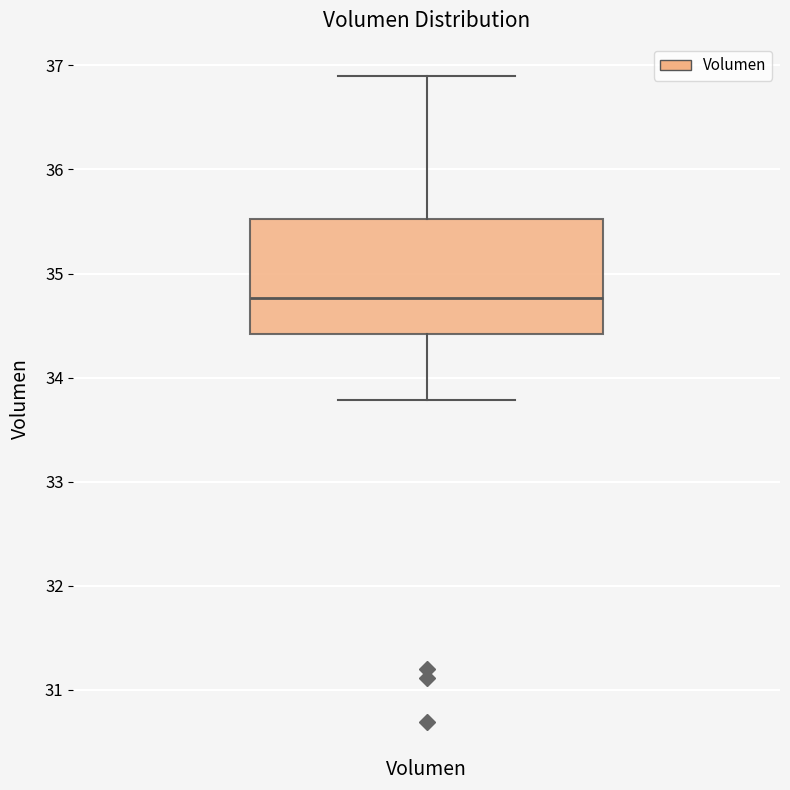

Read this box plot against the y-axis: the position of the median line, the range covered by the box, and the ends of both whiskers. The values are not printed on the chart, so give them approximately, as read against the axis.

median 34.8, box 34.4 to 35.5, whiskers 33.8 to 36.9